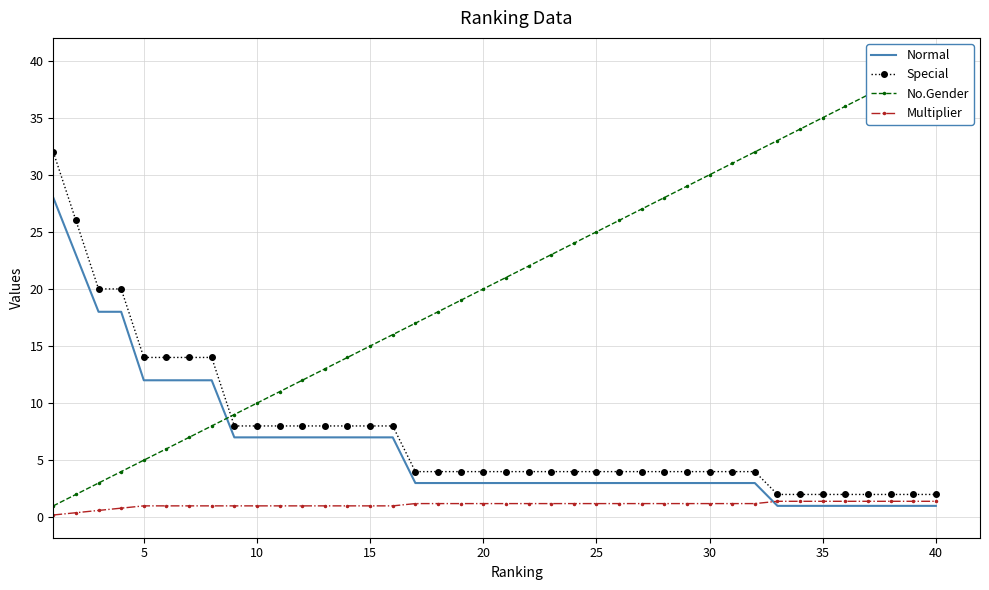

True or false: Special and Normal cross at least once.

False